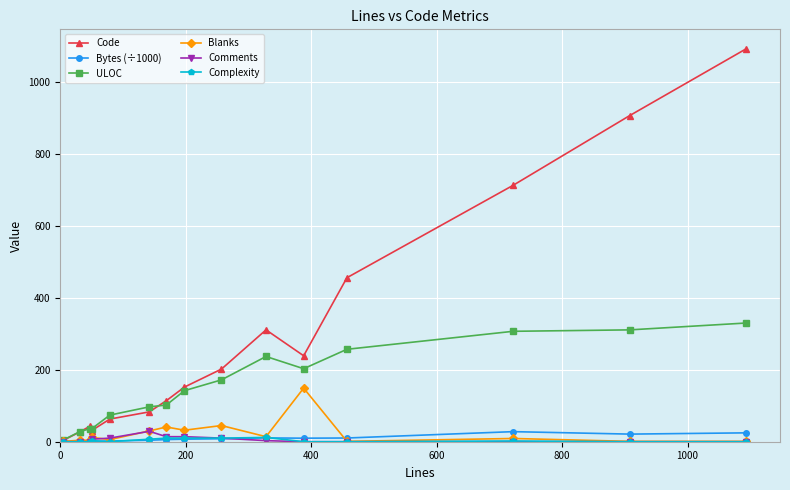

Which series has the largest total across all categories?

Code